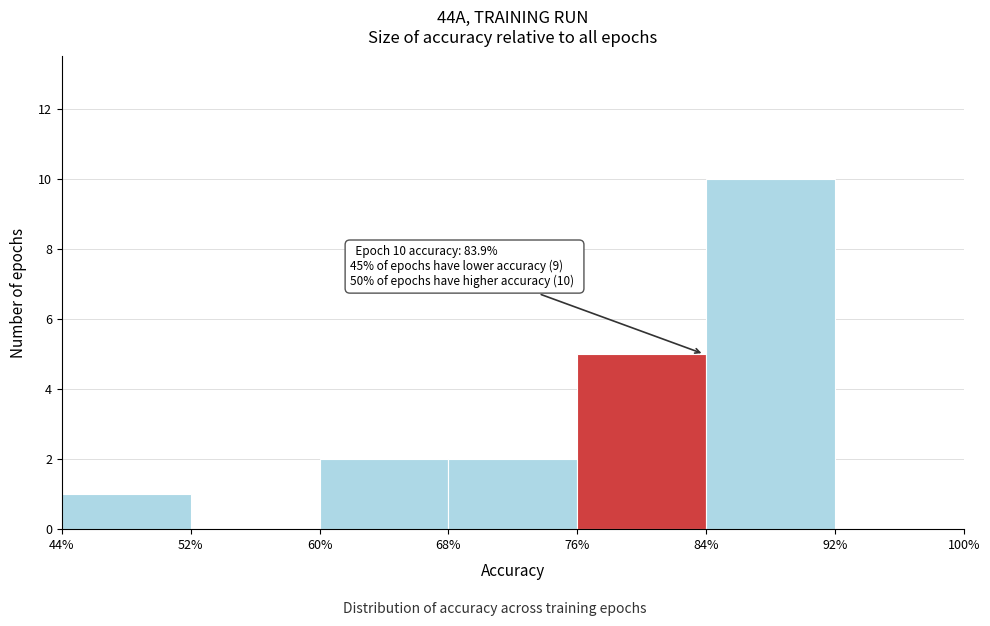

Which range on the x-axis has the tallest bar?

84% to 92%